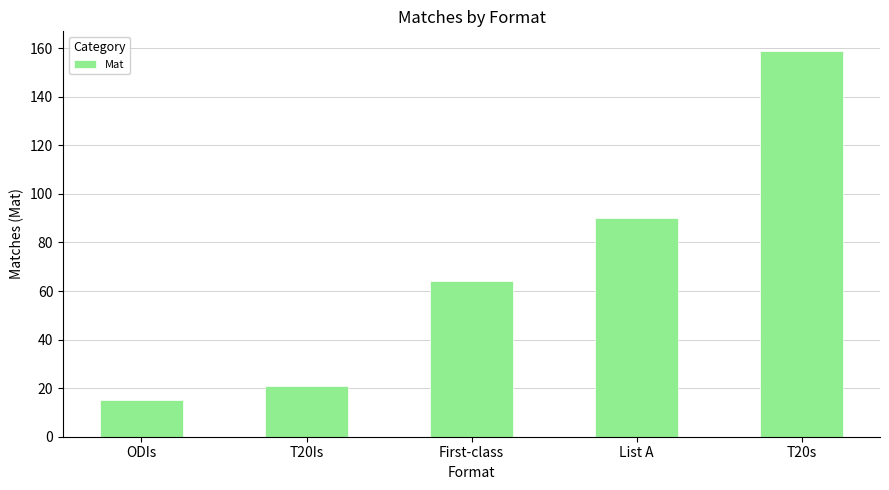

What is the change in value from T20Is to List A?

+69